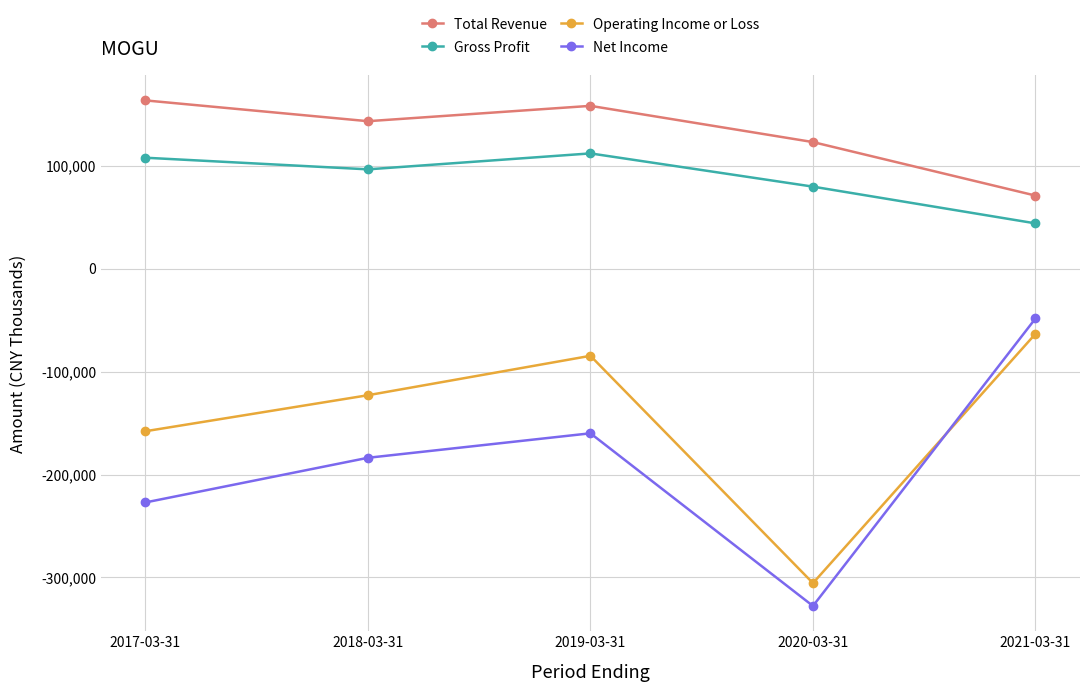

The Operating Income or Loss series shows -19803 at 2019-03-31. True or false?

False